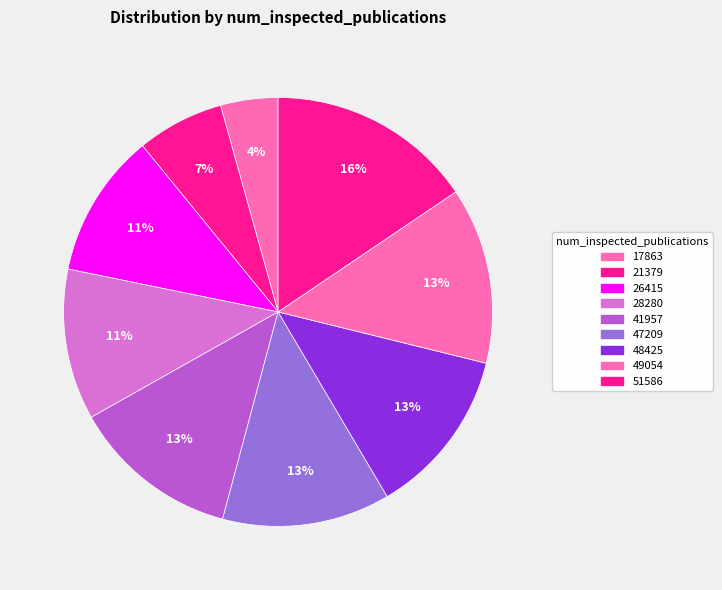

Is it true that 28280 is 11% of the pie?

True